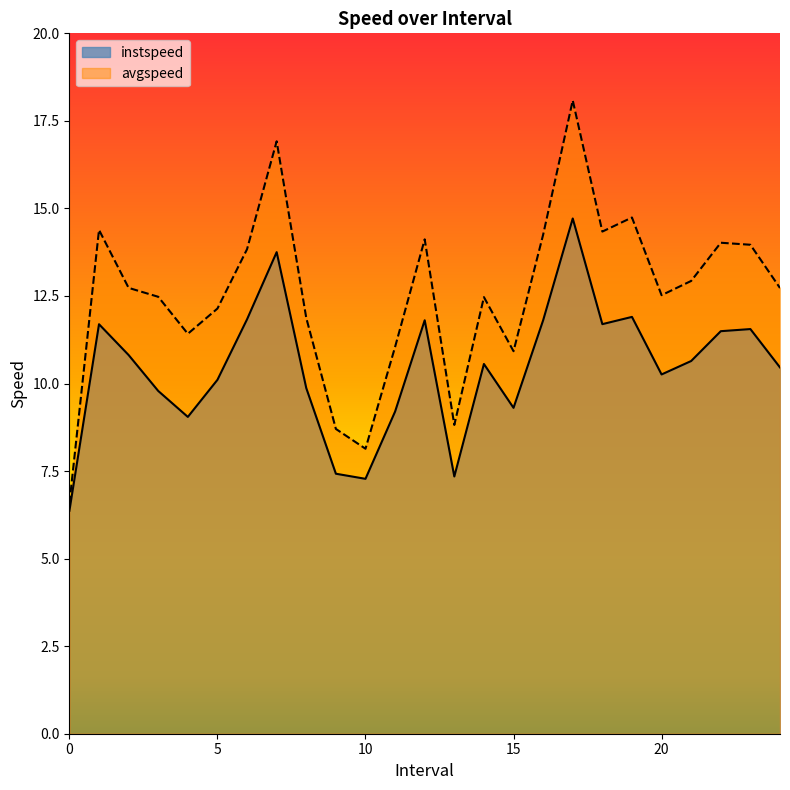

True or false: instspeed has a value of 6.4 at 0.

True